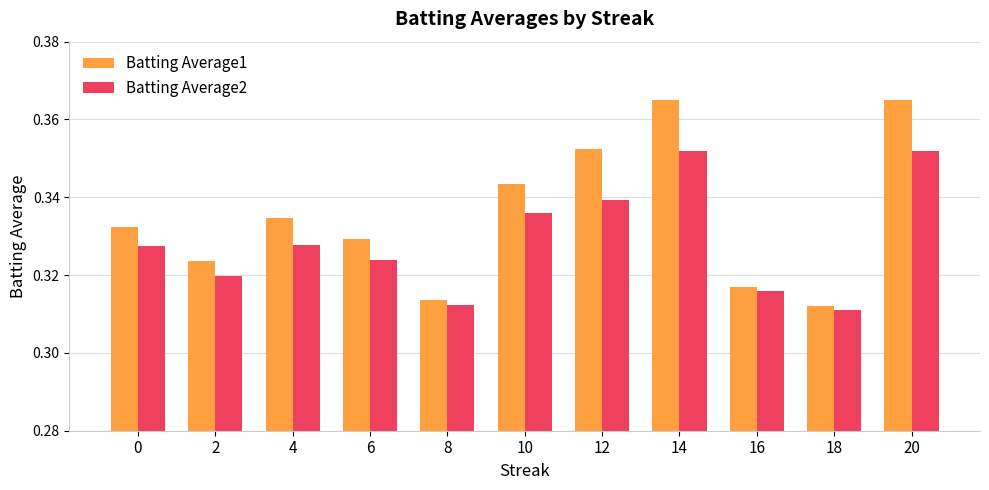

Between 2 and 12, which series saw the biggest shift?

Batting Average1